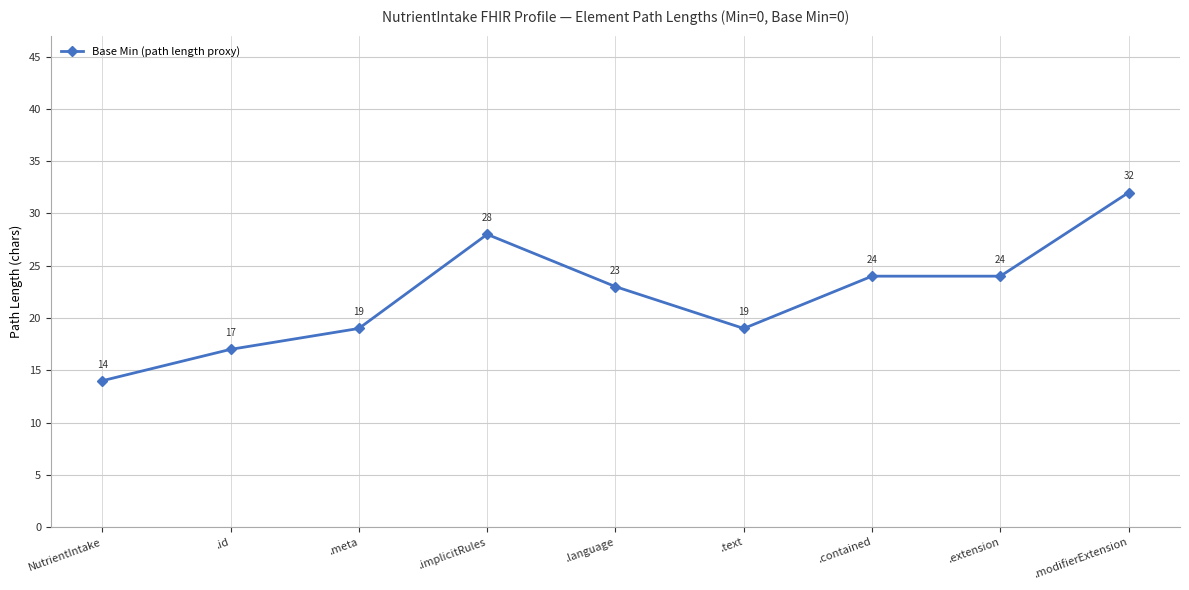

Which has a higher value, .implicitRules or .id?

.implicitRules